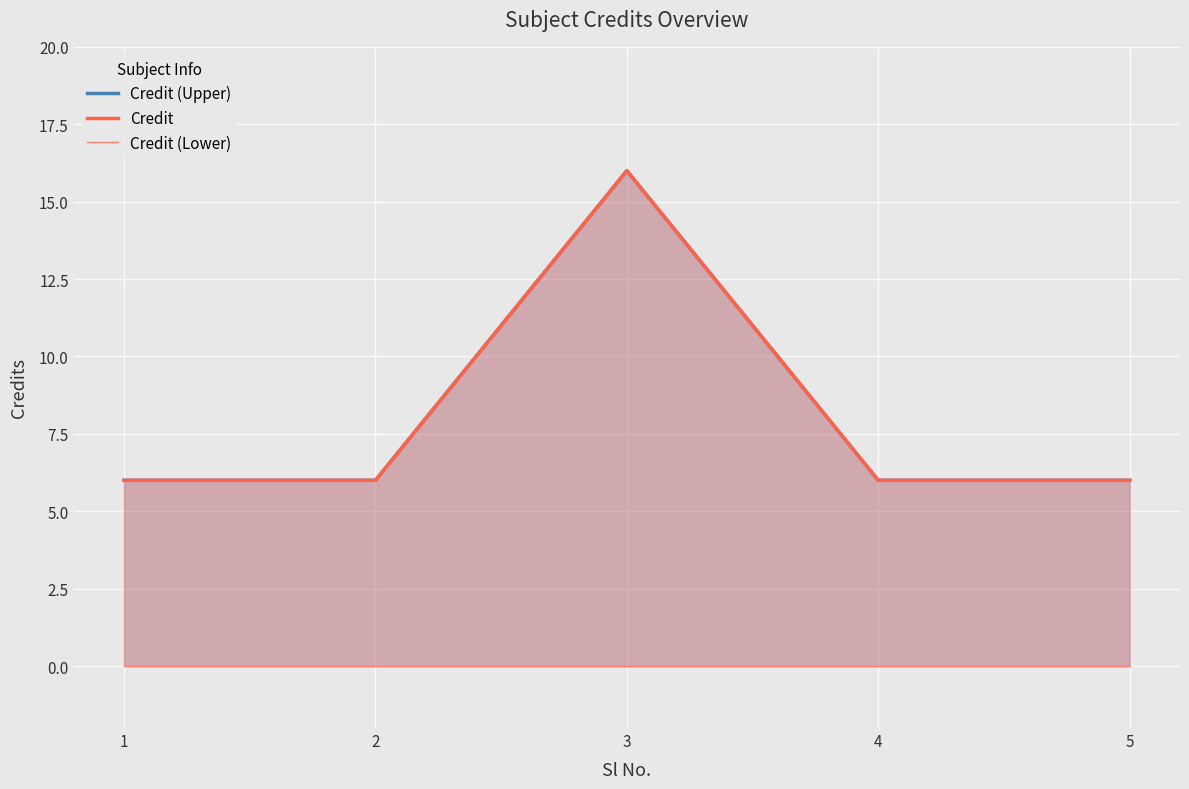

How many distinct data groups are displayed?

3